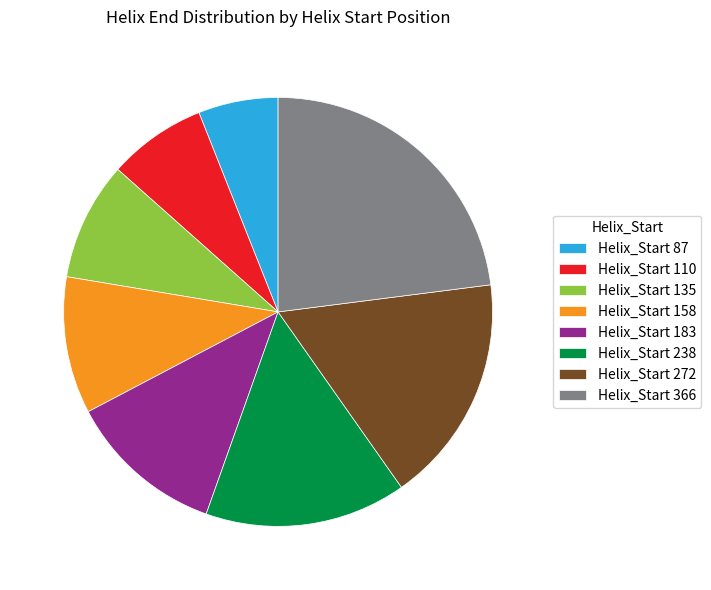

Is it true that Helix_Start 238 is 1% of the pie?

False